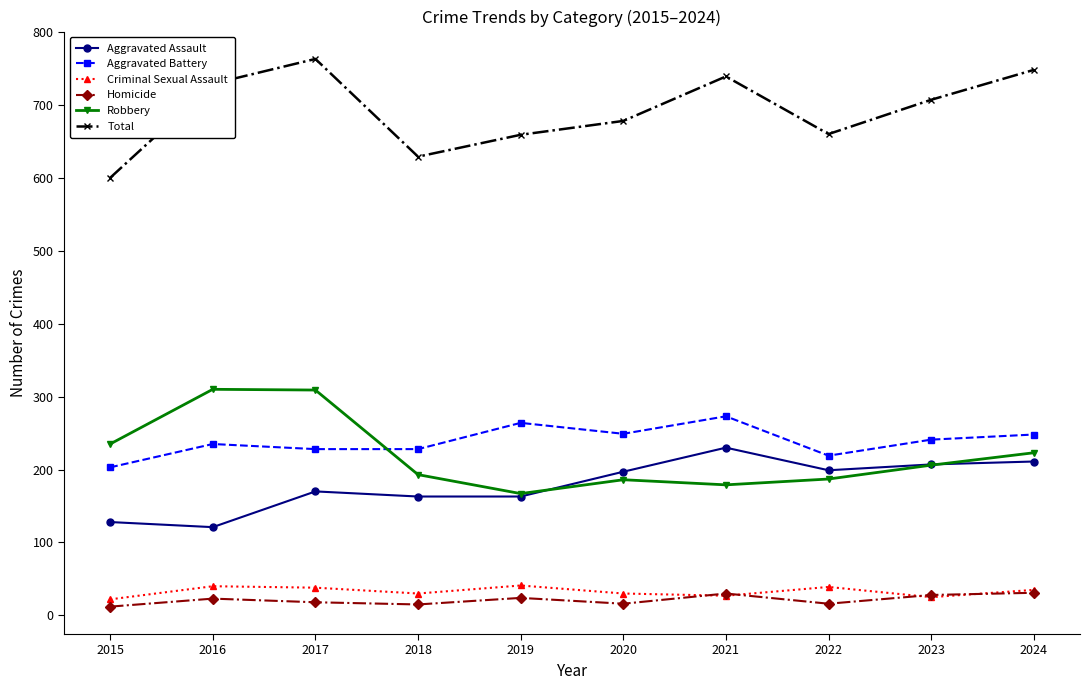

True or false: Total and Criminal Sexual Assault cross at least once.

False